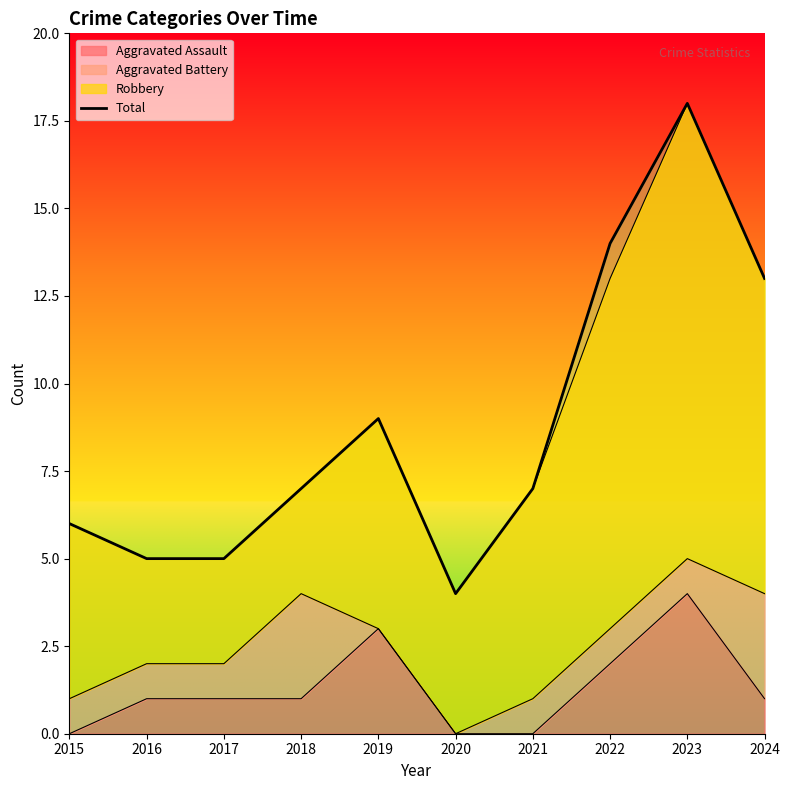

Rank the categories by value from lowest to highest.

2020, 2016, 2017, 2015, 2018, 2021, 2019, 2024, 2022, 2023